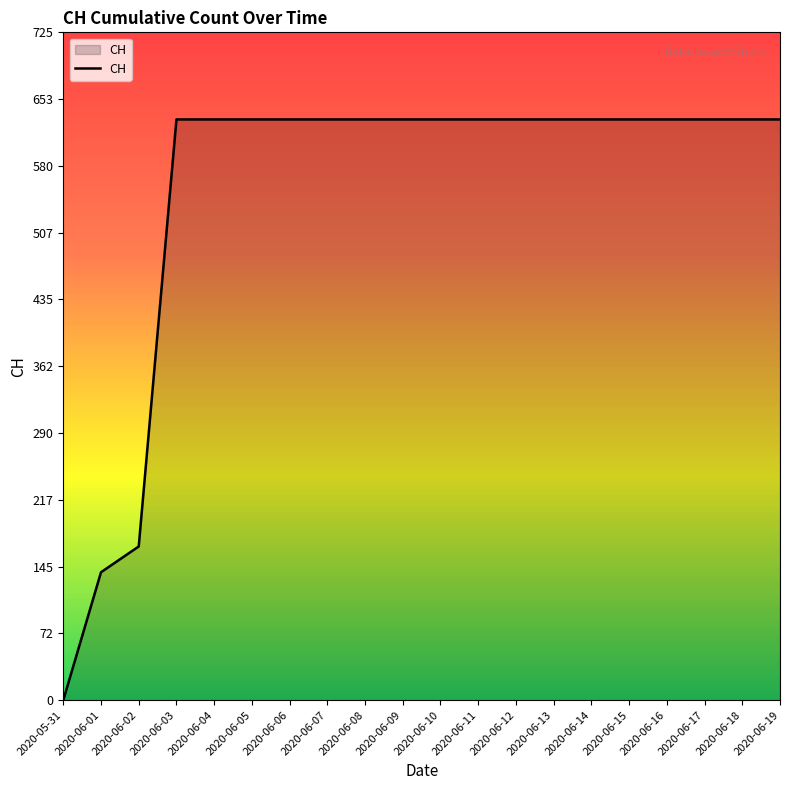

Reading left to right, what are all the values shown in this chart?

2020-05-31=0	2020-06-01=139	2020-06-02=167	2020-06-03=631	2020-06-04=631	2020-06-05=631	2020-06-06=631	2020-06-07=631	2020-06-08=631	2020-06-09=631	2020-06-10=631	2020-06-11=631	2020-06-12=631	2020-06-13=631	2020-06-14=631	2020-06-15=631	2020-06-16=631	2020-06-17=631	2020-06-18=631	2020-06-19=631